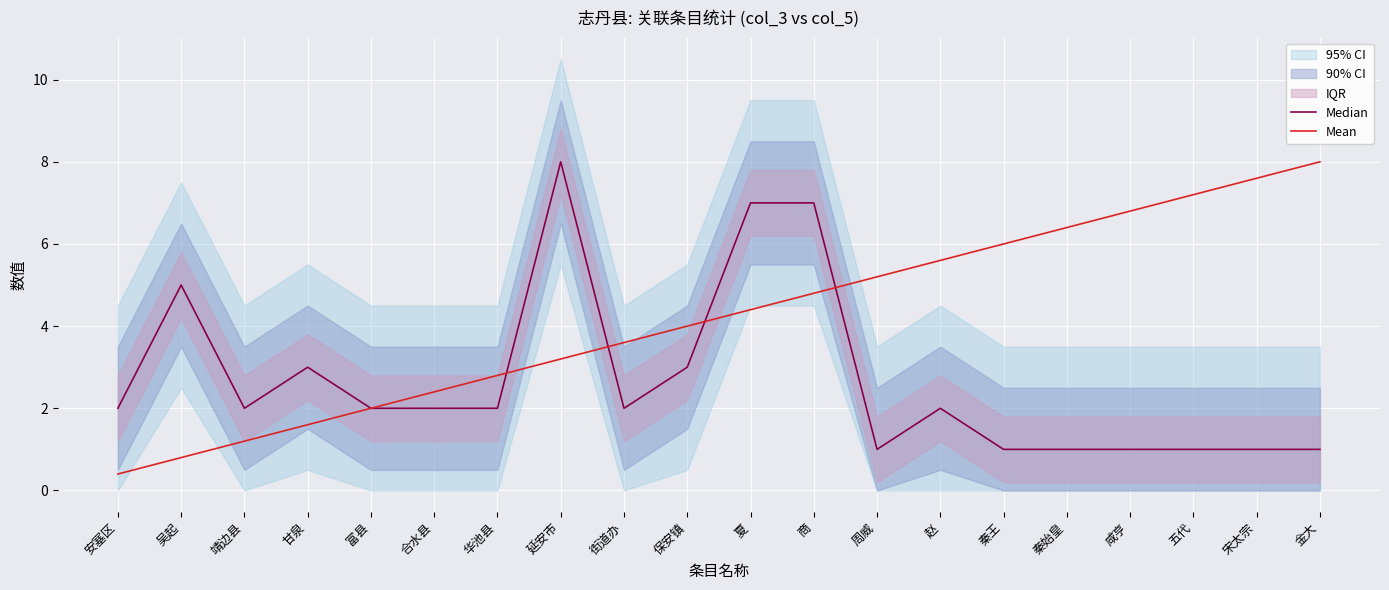

Where is Median nearest to the value 4?

吴起